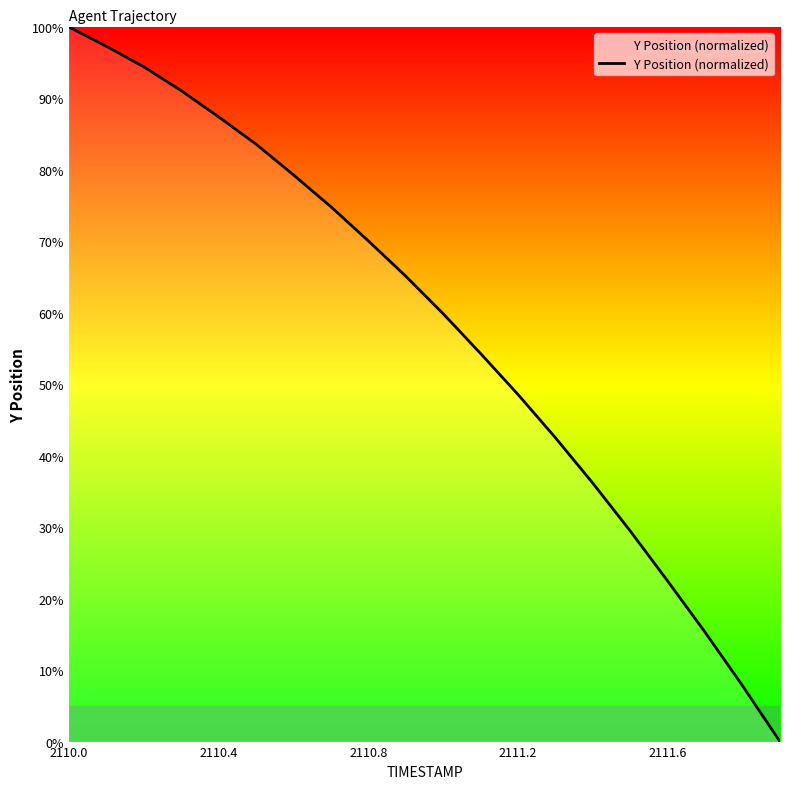

What is the difference between the maximum and minimum values?

100.0